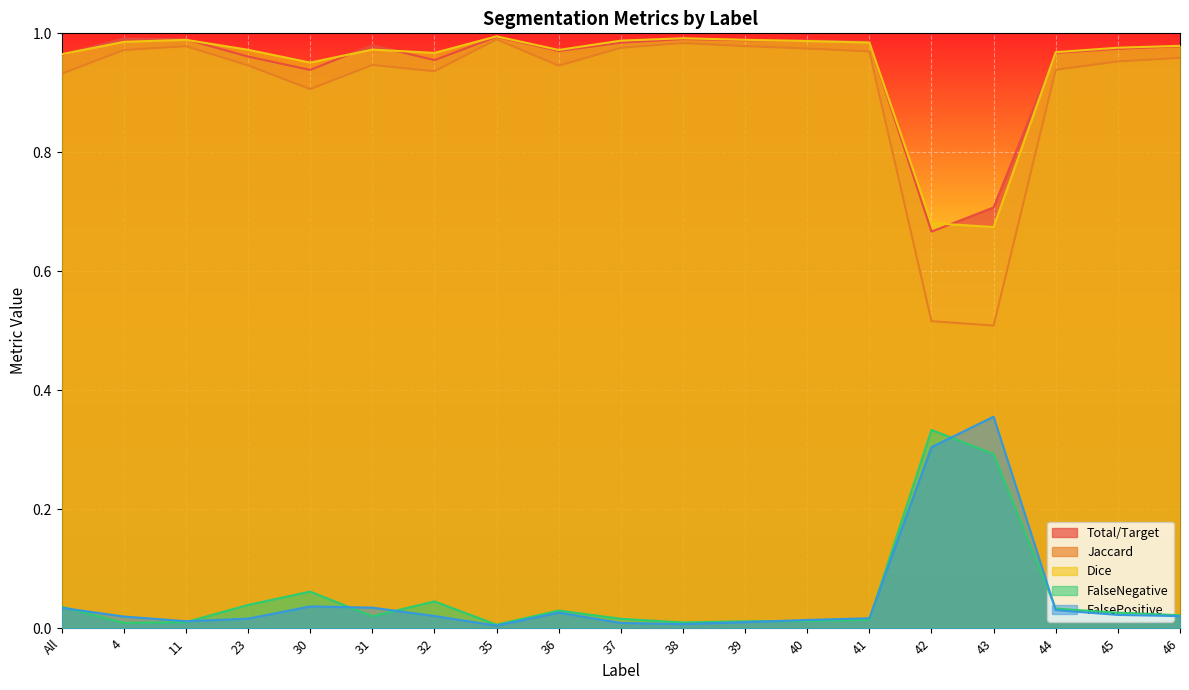

The value of Total/Target at 11 is 0.0. True or false?

False